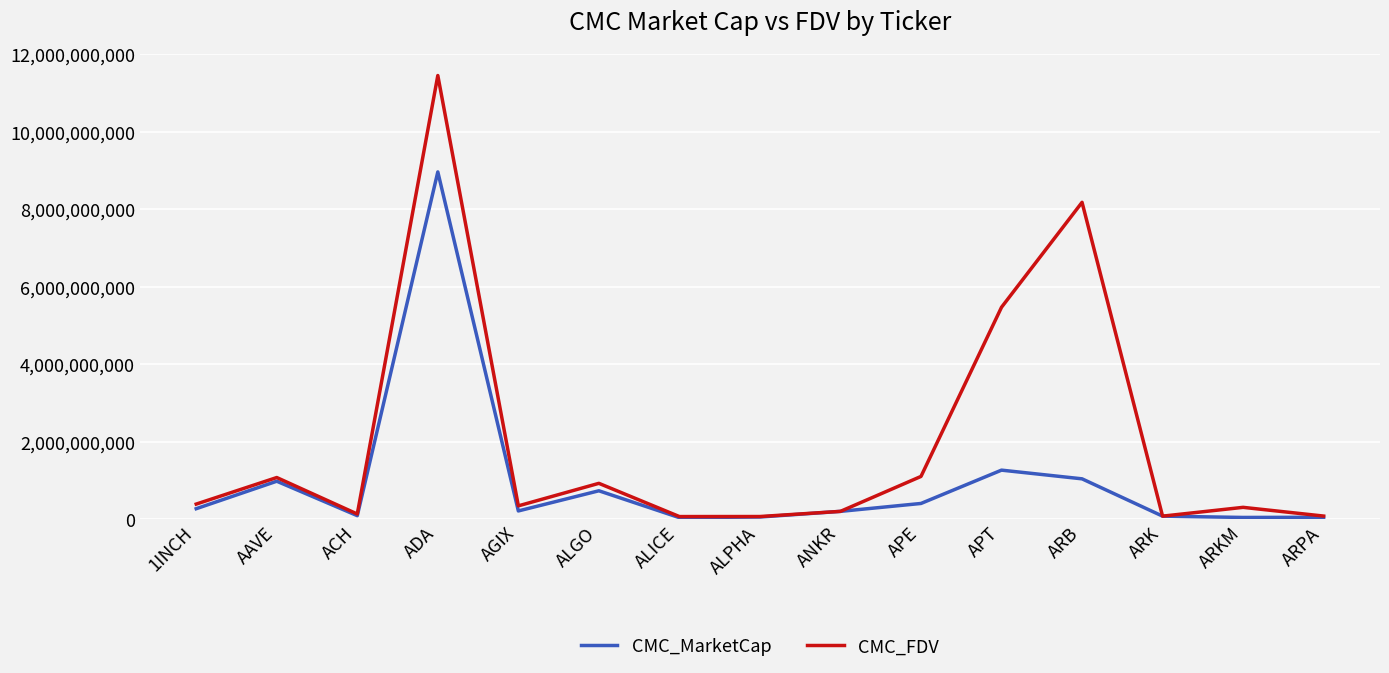

Which category has the highest value in the CMC_MarketCap series?

ADA